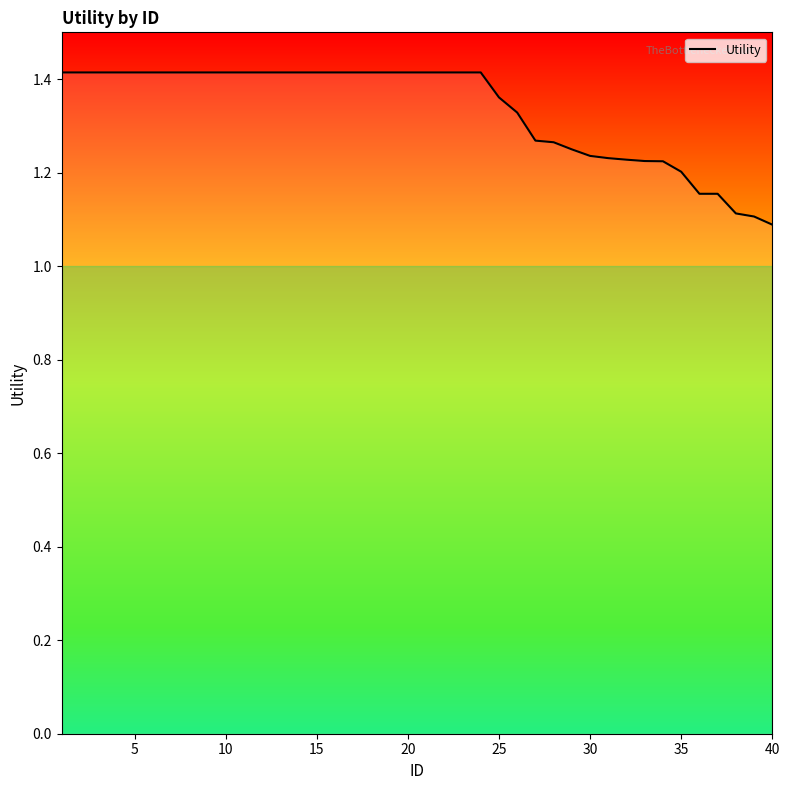

Count the values in the range 1 to 2.

40